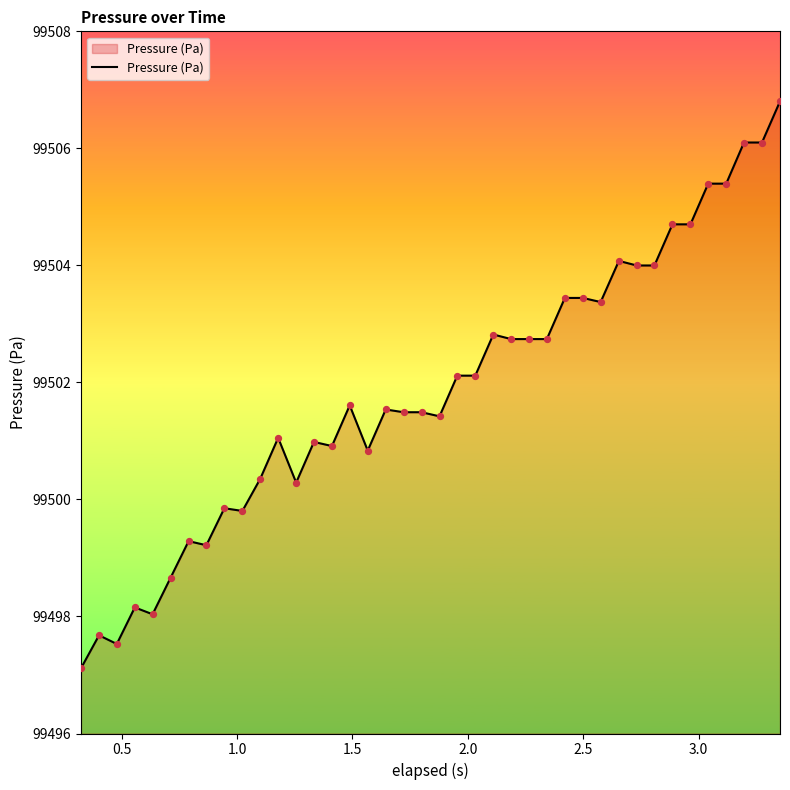

What is the smallest value displayed?

99497.1